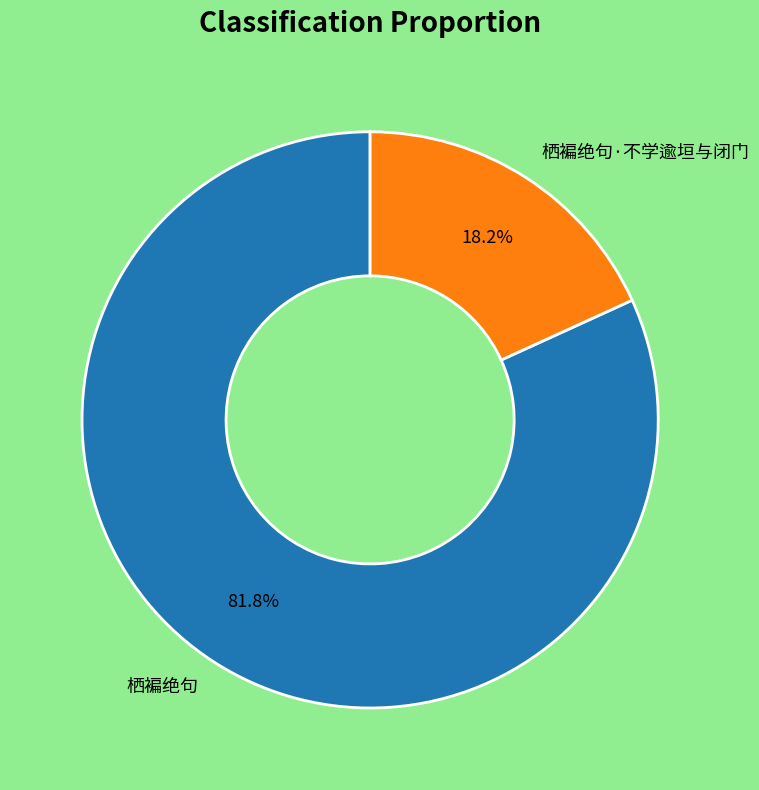

To the nearest percent, what is the average slice percentage?

50%